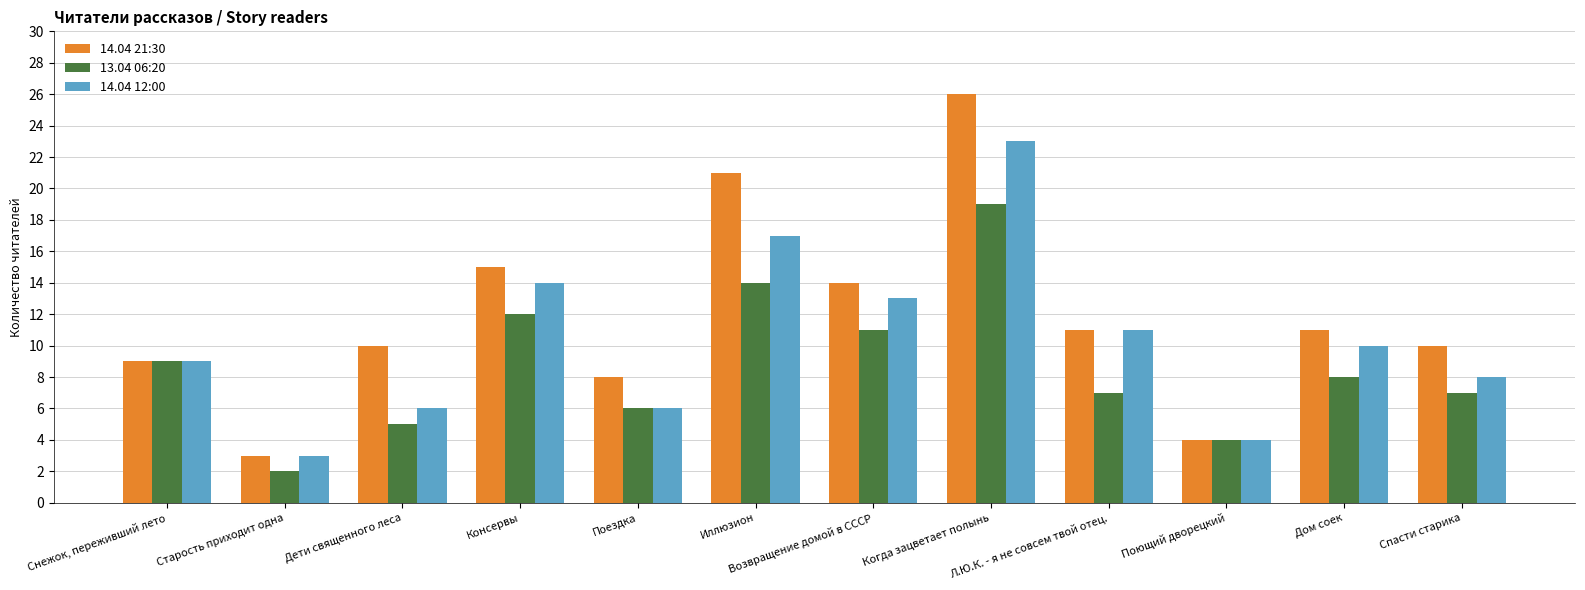

What is the approximate value of 14.04 12:00 at Снежок, переживший лето?

9